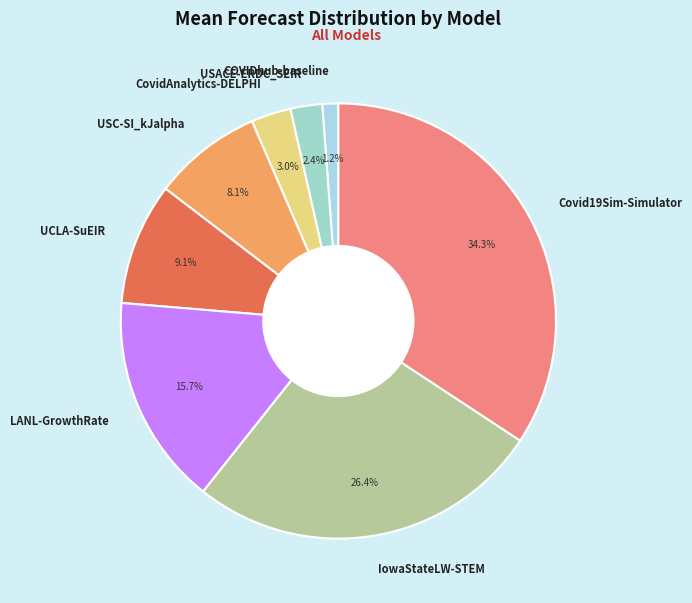

Is it true that LANL-GrowthRate is 16% of the pie?

True